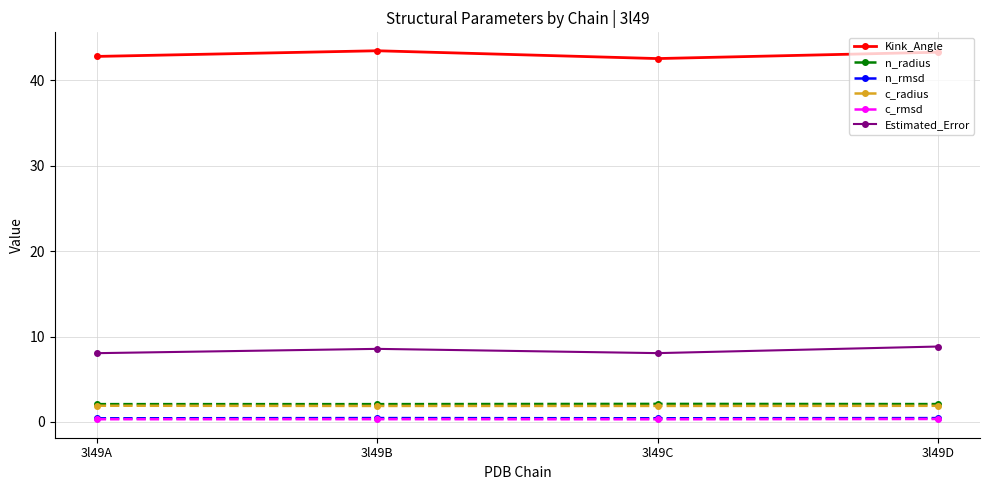

At how many categories does at least one series exceed 7?

4